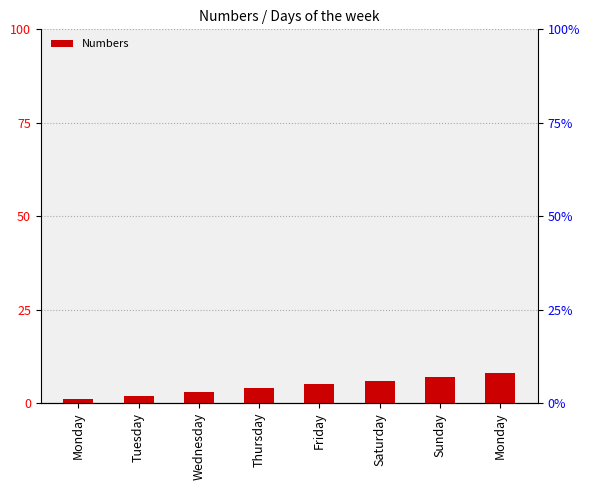

What is the sum of the values at Monday and Monday?

9